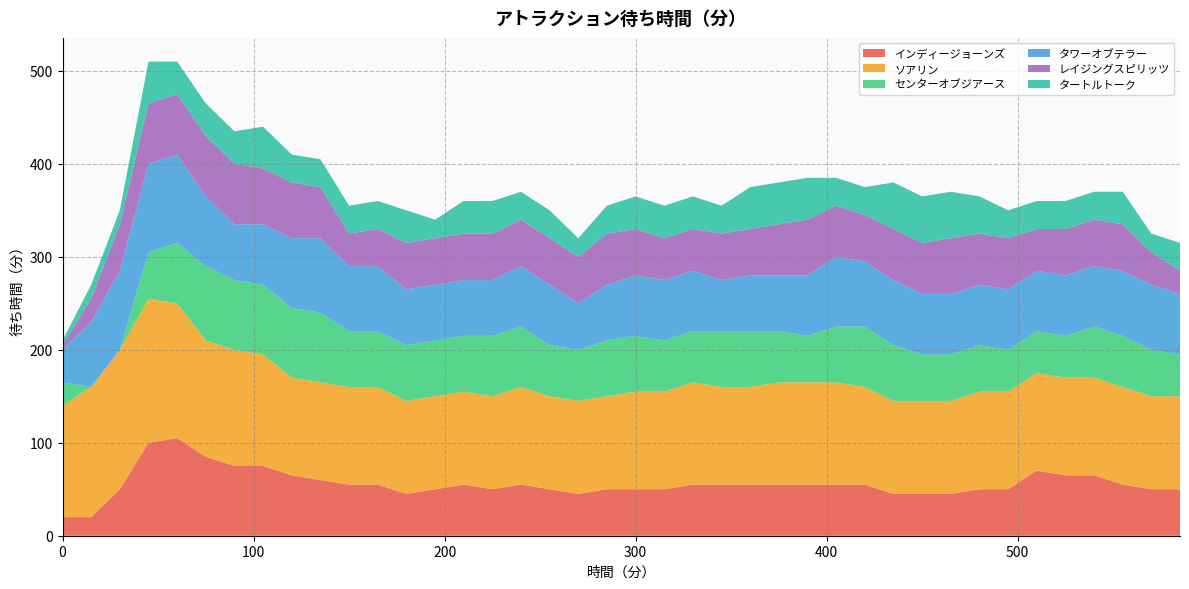

Reading right to left, transcribe all the data shown in this chart.

インディージョーンズ: 50	50	55	65	65	70	50	50	45	45	45	55	55	55	55	55	55	55	50	50	50	45	50	55	50	55	50	45	55	55	60	65	75	75	85	105	100	50	20	20
ソアリン: 100	100	105	105	105	105	105	105	100	100	100	105	110	110	110	105	105	110	105	105	100	100	100	105	100	100	100	100	105	105	105	105	120	125	125	145	155	150	140	120
センターオブジアース: 45	50	55	55	45	45	45	50	50	50	60	65	60	50	55	60	60	55	55	60	60	55	55	65	65	60	60	60	60	60	75	75	75	75	80	65	50	0	0	25
タワーオブテラー: 65	70	70	65	65	65	65	65	65	65	70	70	75	65	60	60	55	65	65	65	60	50	65	65	60	60	60	60	70	70	80	75	65	60	75	95	95	85	70	35
レイジングスピリッツ: 25	35	50	50	50	45	55	55	60	55	55	50	55	60	55	50	50	45	45	50	55	50	50	50	50	50	50	50	40	35	55	60	60	65	65	65	65	50	25	5
タートルトーク: 30	20	35	30	30	30	30	40	50	50	50	30	30	45	45	45	30	35	35	35	30	20	30	30	35	35	20	35	30	30	30	30	45	35	35	35	45	15	15	5